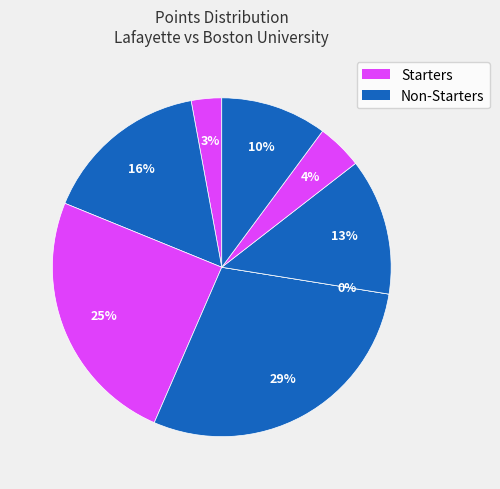

To the nearest percent, what portion does CJ Fulton represent?

29%